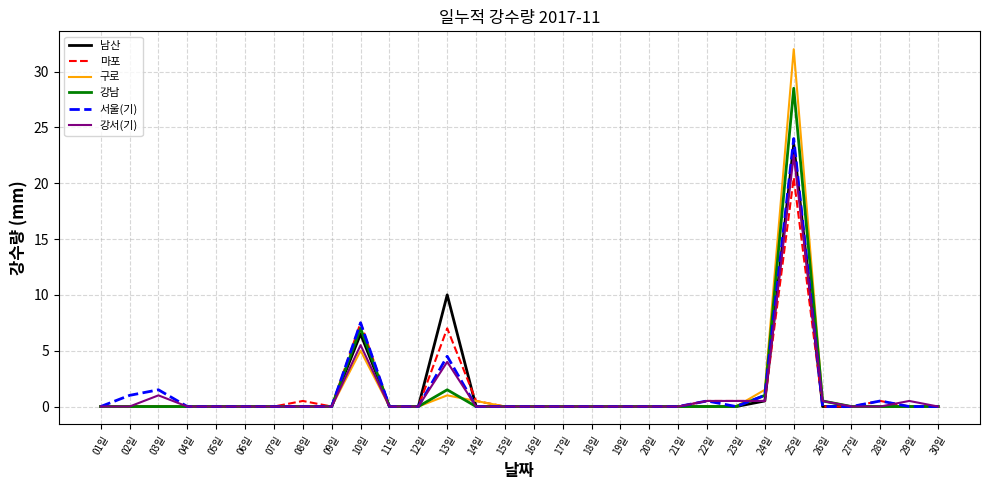

The 구로 series shows 0.0 at 16일. True or false?

True